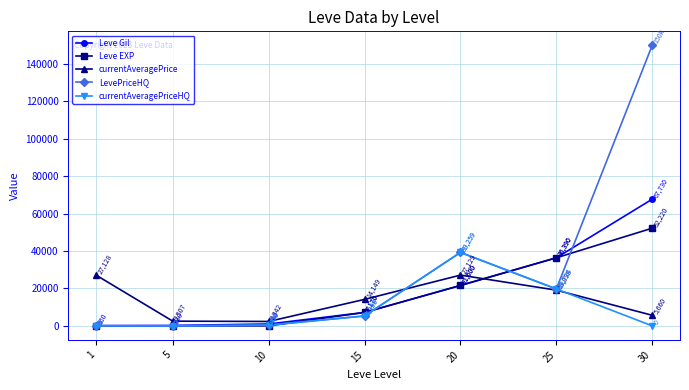

Is it true that currentAveragePriceHQ equals 55087.0 at 20?

False